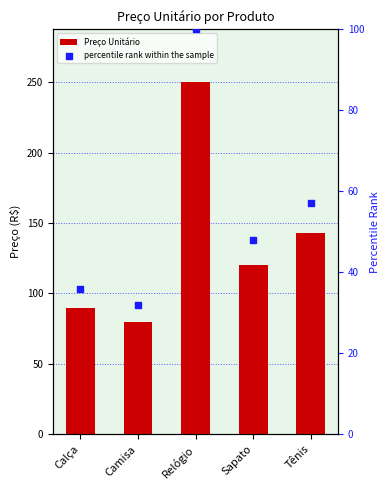

Which series contains the highest Y value?

Preço Unitário